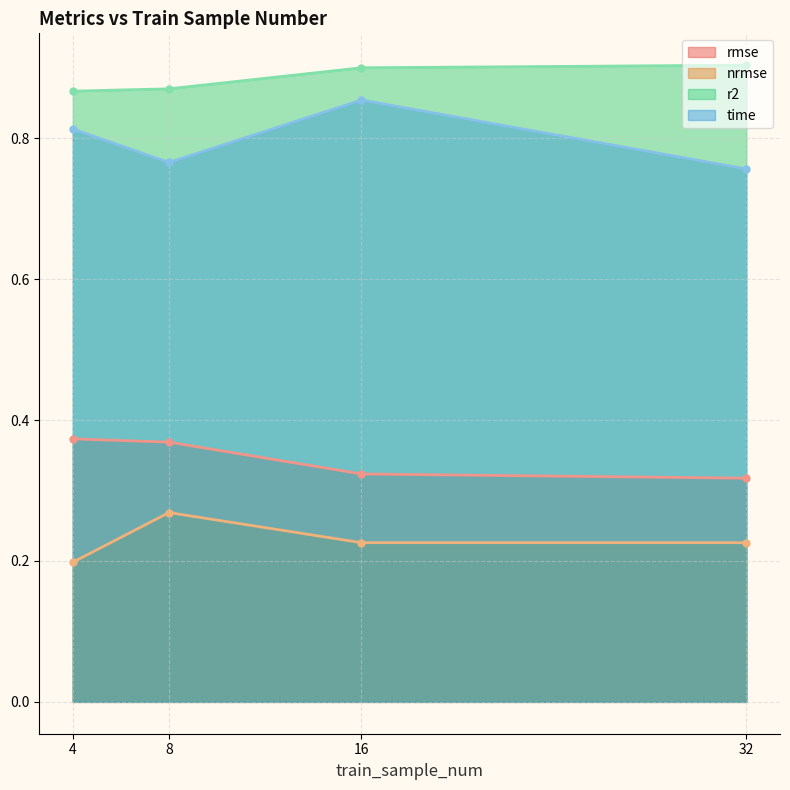

At which category does the chart reach its minimum across all series?

4